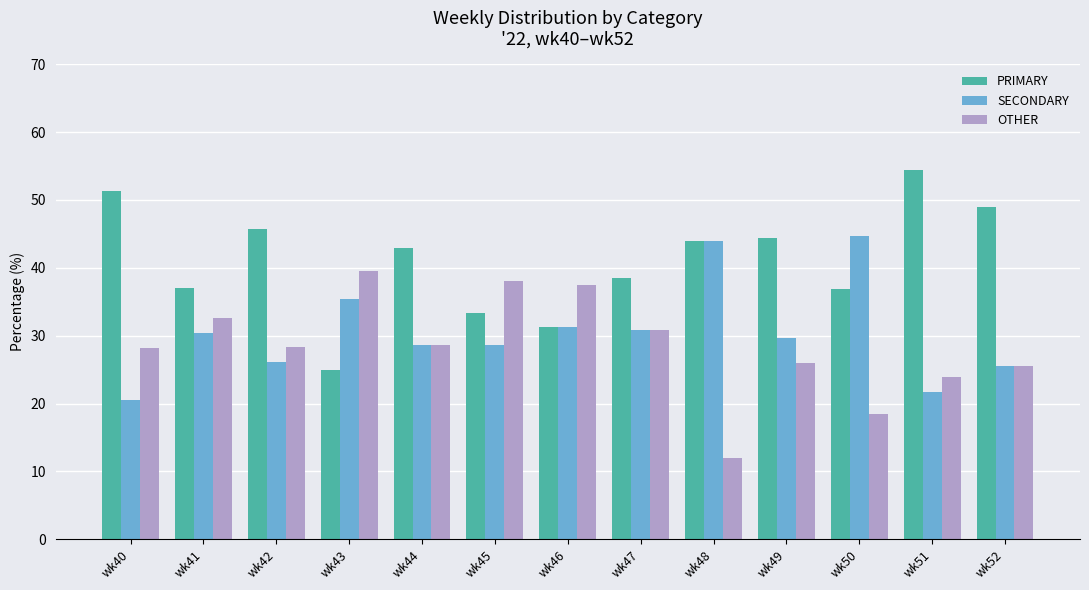

Which series has the widest spread of values?

PRIMARY